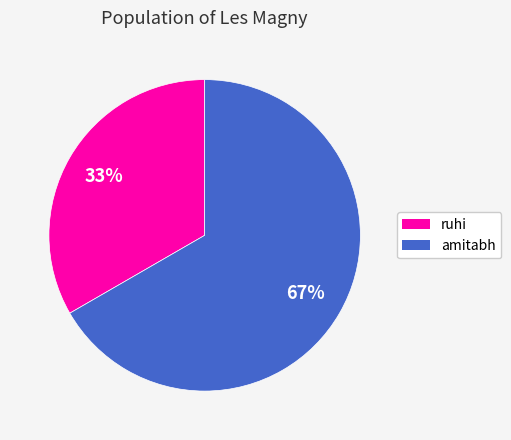

How many slices are in this pie chart?

2